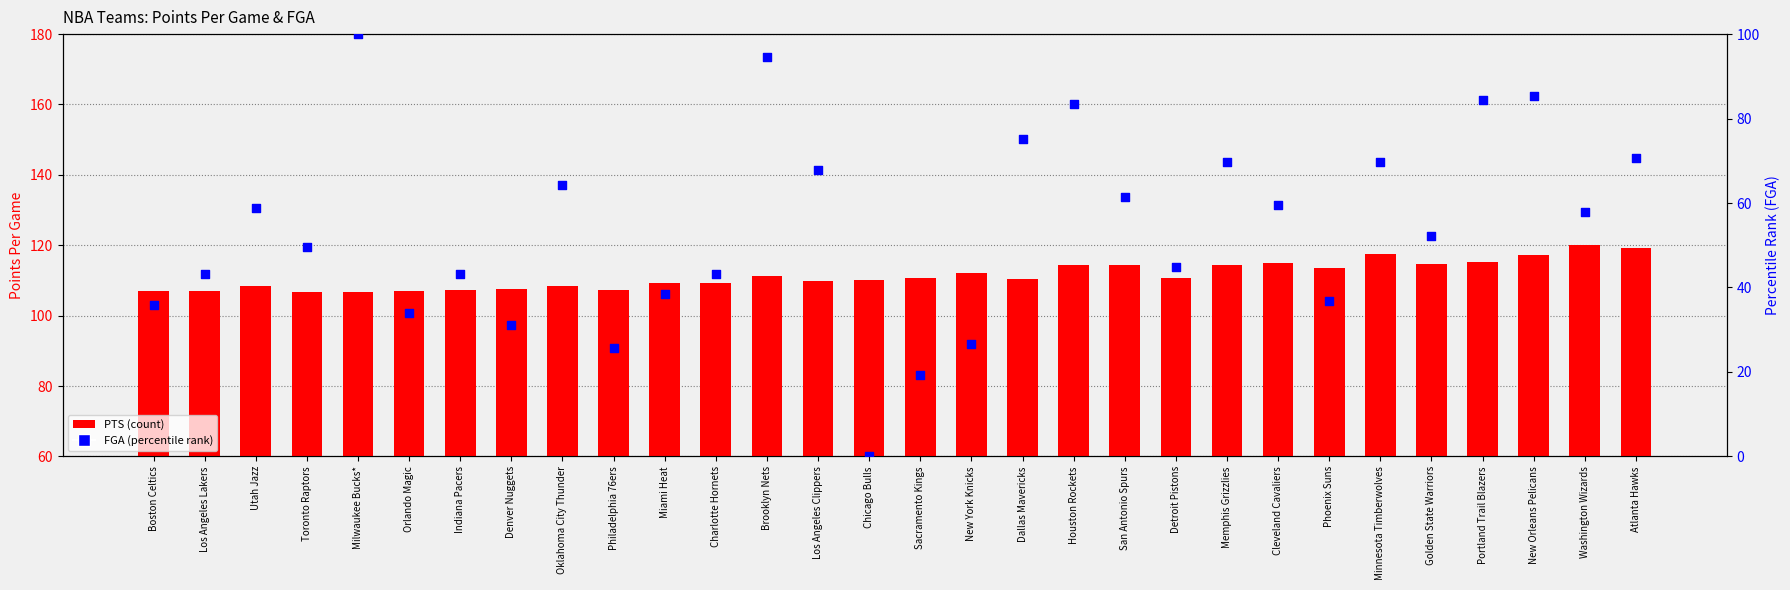

Which series contains the highest Y value?

PTS